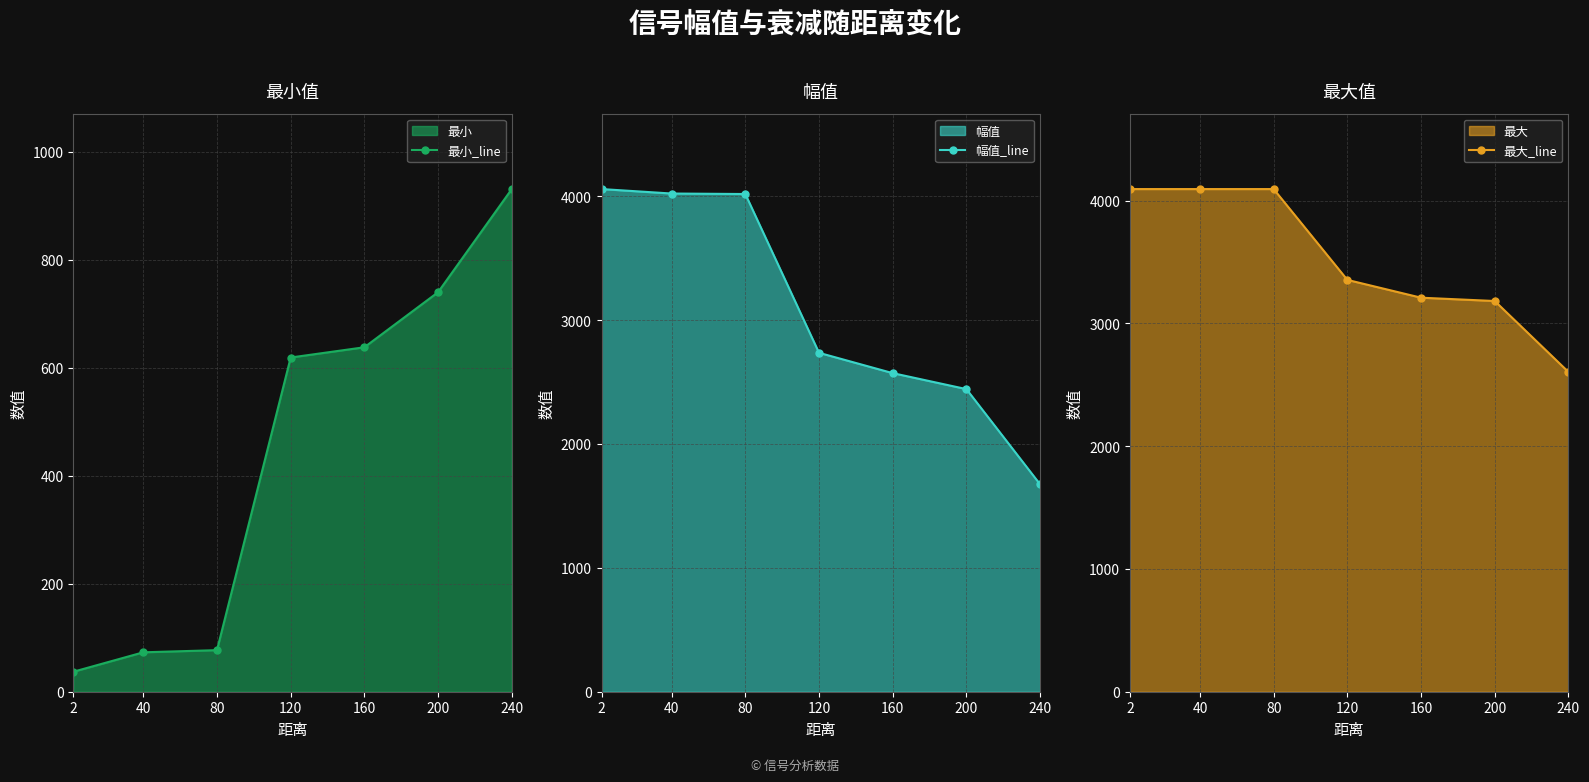

True or false: 最大_line has a value of 5564 at 160.

False